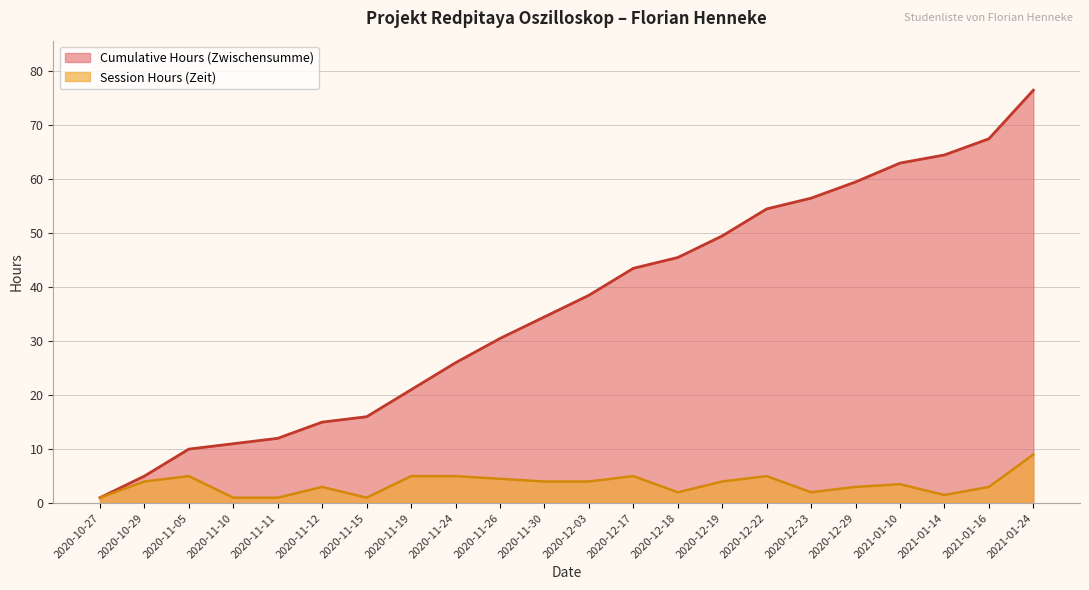

How many interior local peaks does the Session Hours (Zeit) series have?

5